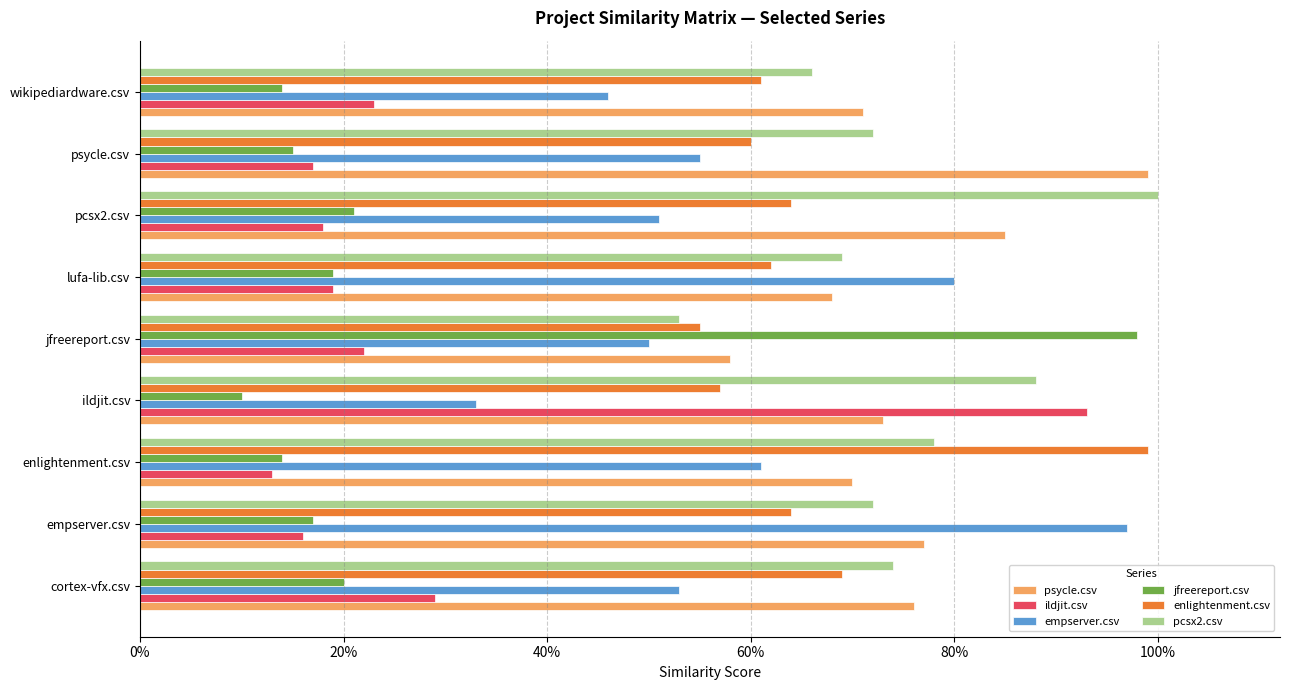

What is the greatest value displayed?

1.0